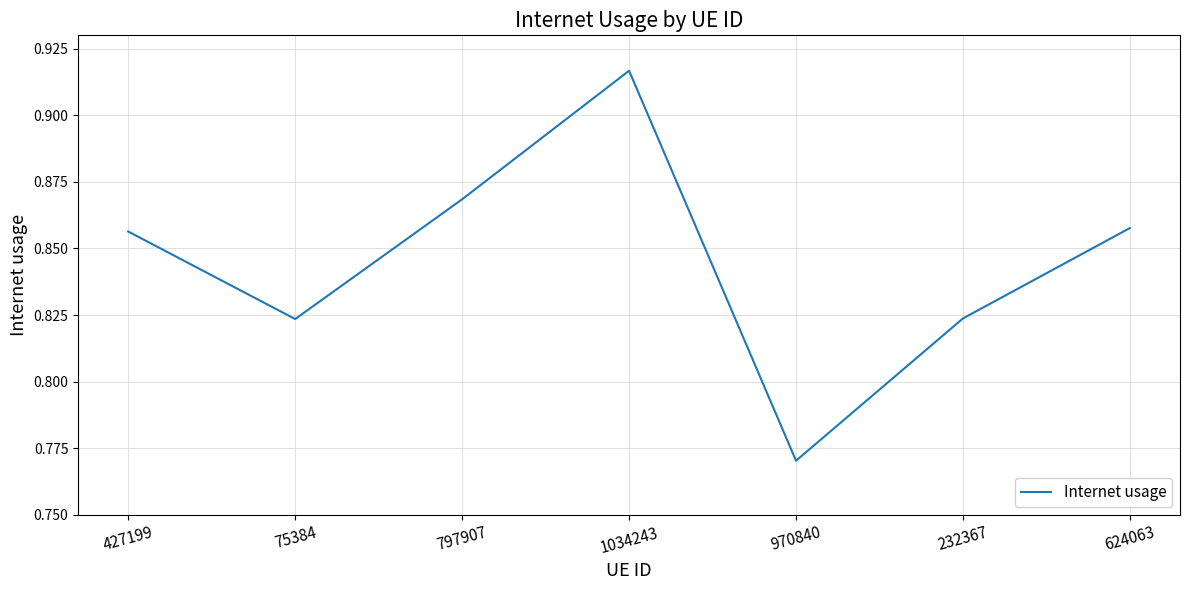

Count the values in the range 0 to 1.

7